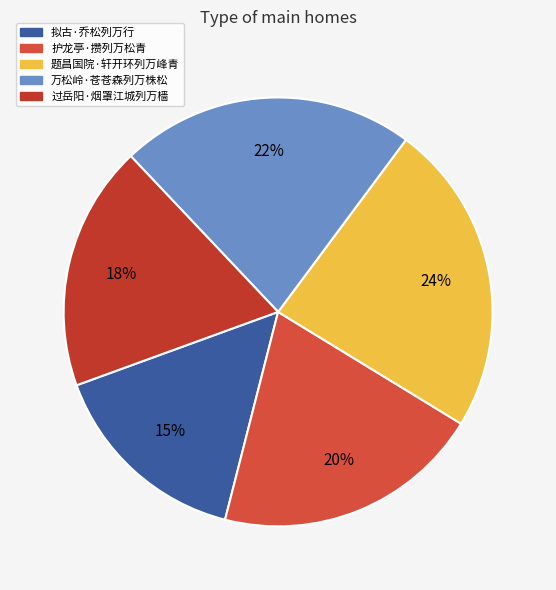

To the nearest percent, what is the average slice percentage?

20%